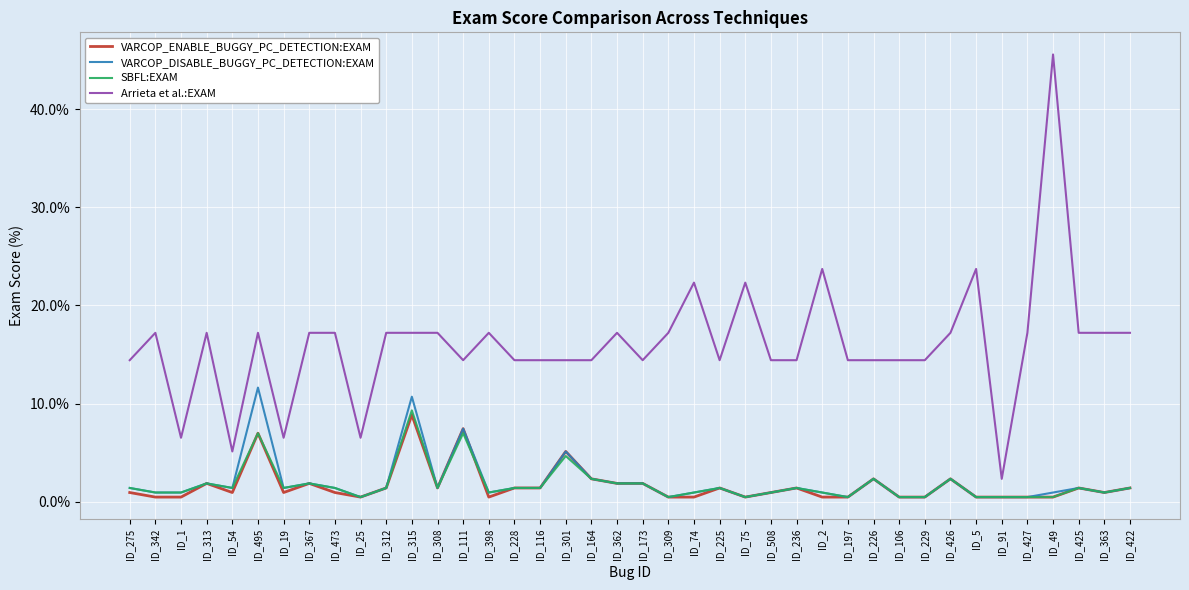

True or false: VARCOP_ENABLE_BUGGY_PC_DETECTION:EXAM and Arrieta et al.:EXAM cross at least once.

False